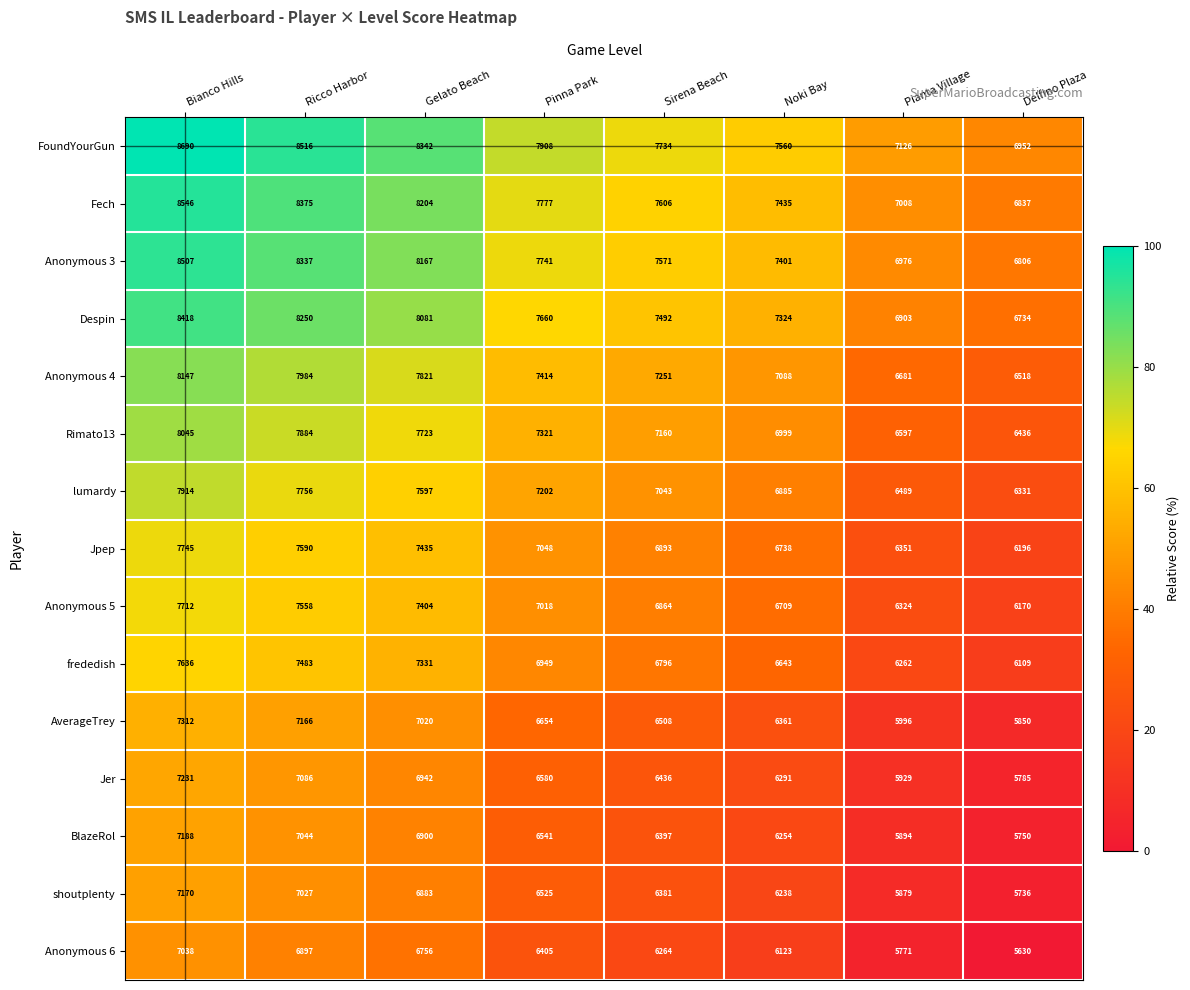

Rank the series at Delfino Plaza from lowest to highest value.

Anonymous 6, shoutplenty, BlazeRol, Jer, AverageTrey, frededish, Anonymous 5, Jpep, lumardy, Rimato13, Anonymous 4, Despin, Anonymous 3, Fech, FoundYourGun